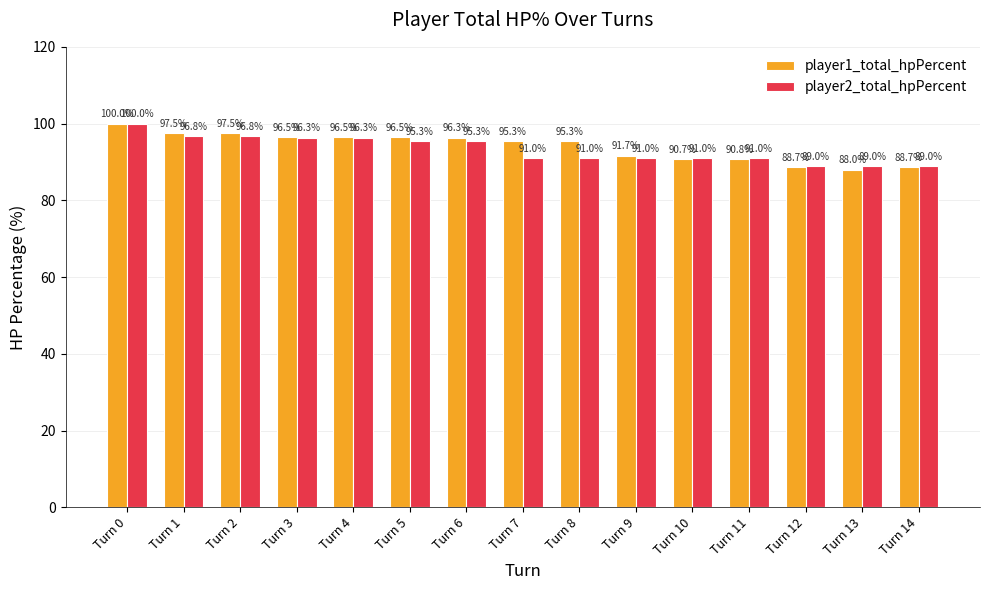

At which category does the chart reach its minimum across all series?

Turn 13